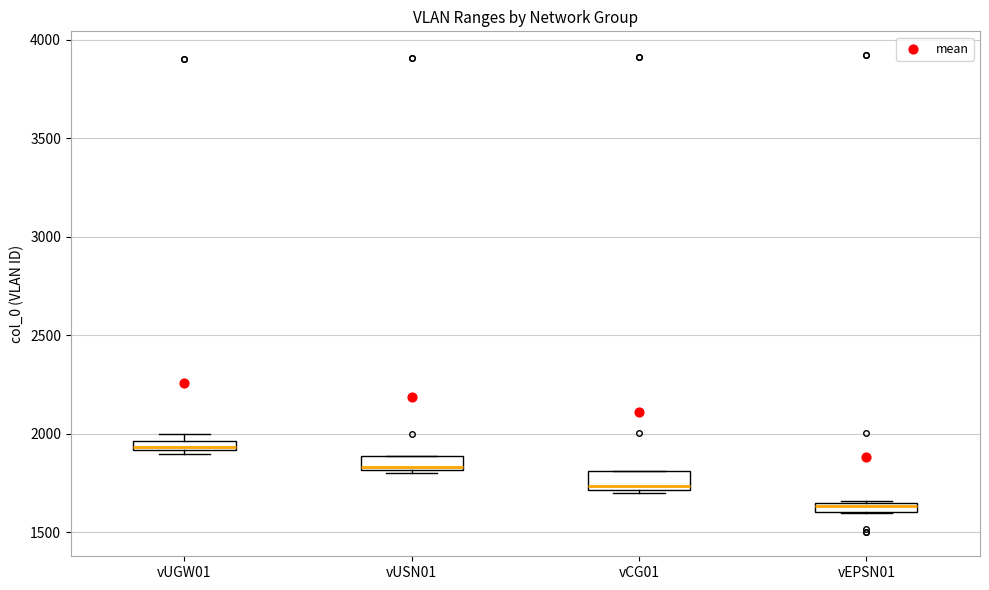

Which box has the lowest median line?

vEPSN01